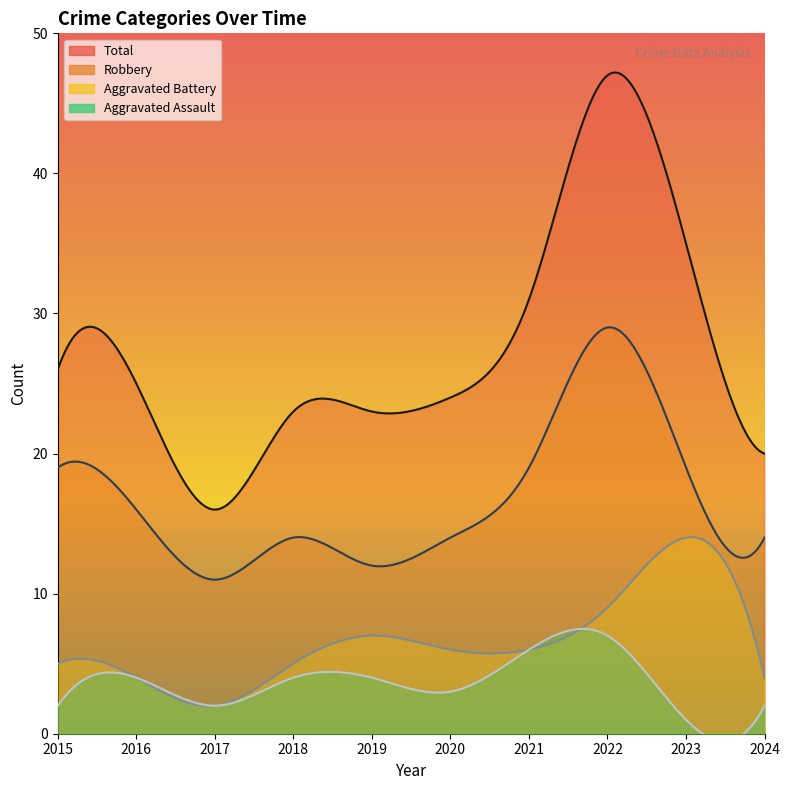

True or false: Total and Robbery cross at least once.

False